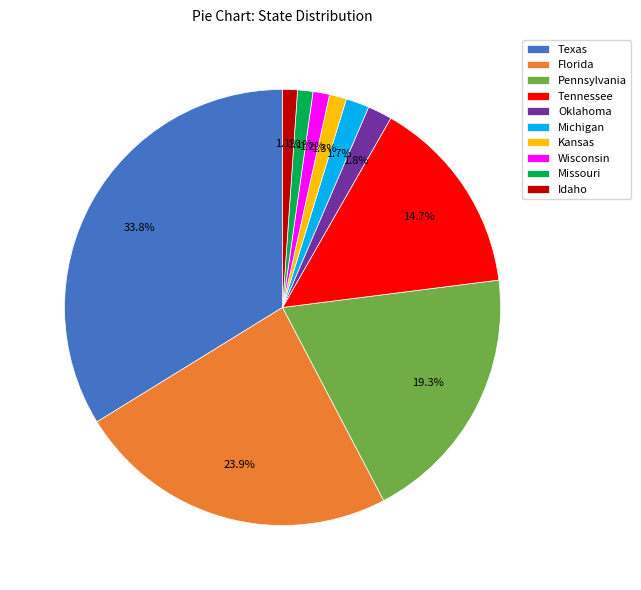

What is the largest slice in the pie chart?

Texas